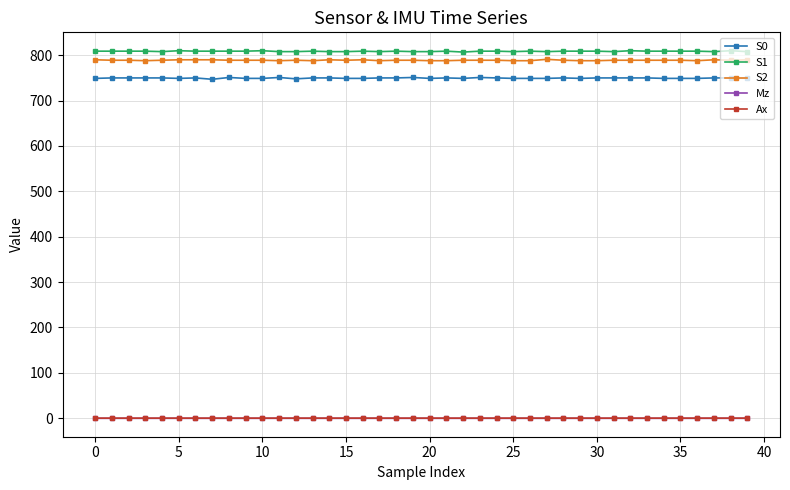

What is the value of the S2 point at the 5th from the left?

789.0